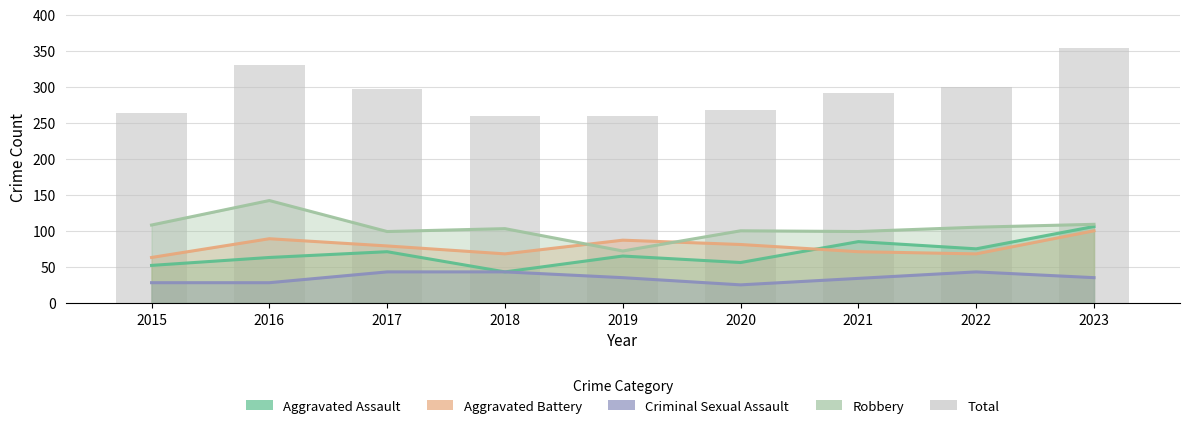

Rank the series by their maximum value, from highest to lowest.

Total, Robbery, Aggravated Assault, Aggravated Battery, Criminal Sexual Assault